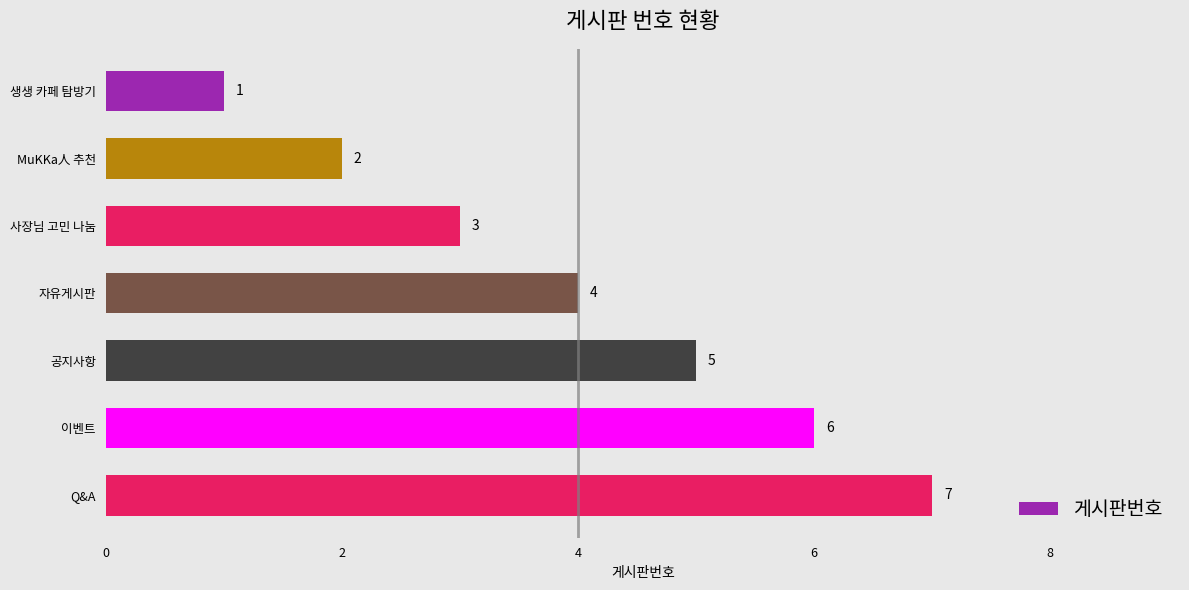

What is the change in value from 자유게시판 to Q&A?

+3